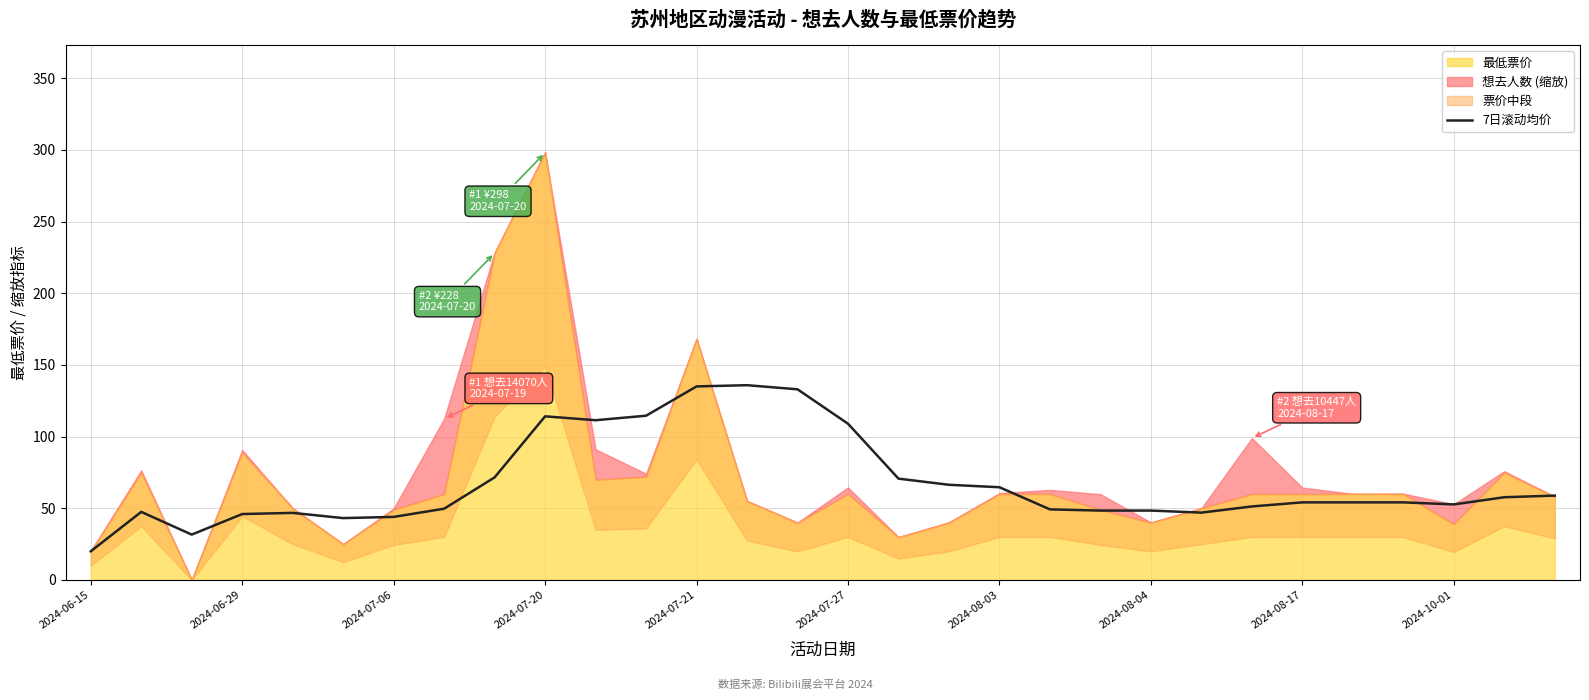

What is the highest value of the 7日滚动均价 series?

135.9